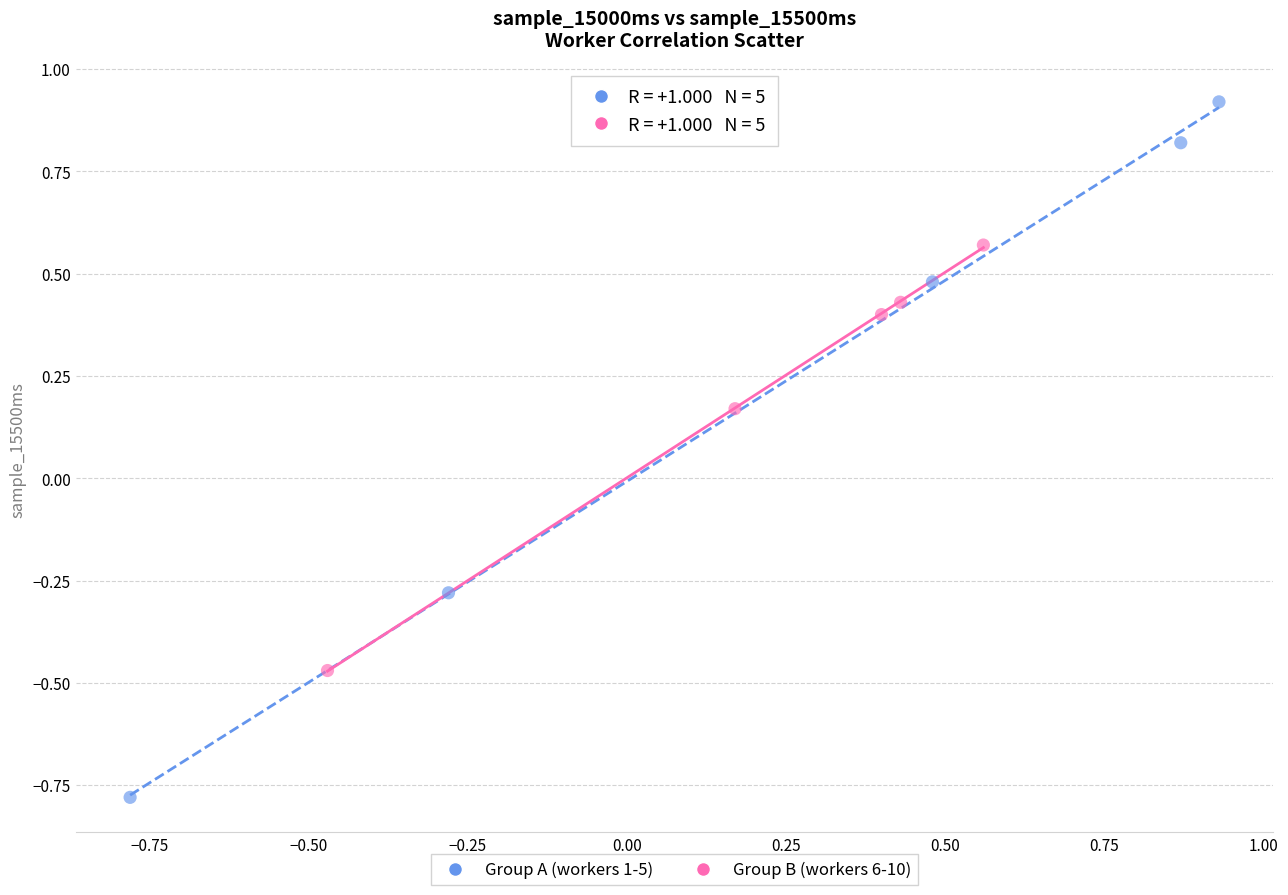

Which series has the widest spread of Y values?

Group A (workers 1-5)